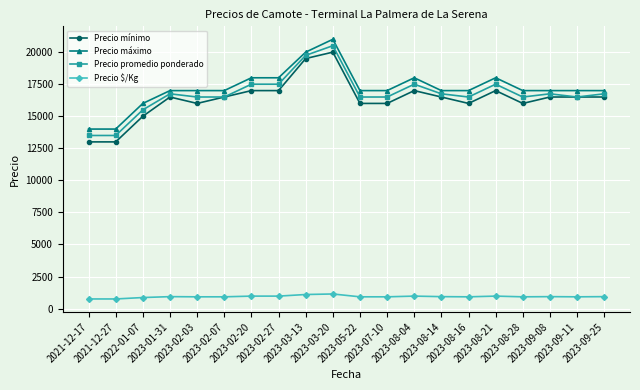

True or false: Precio máximo has more than 1 interior local peaks.

True